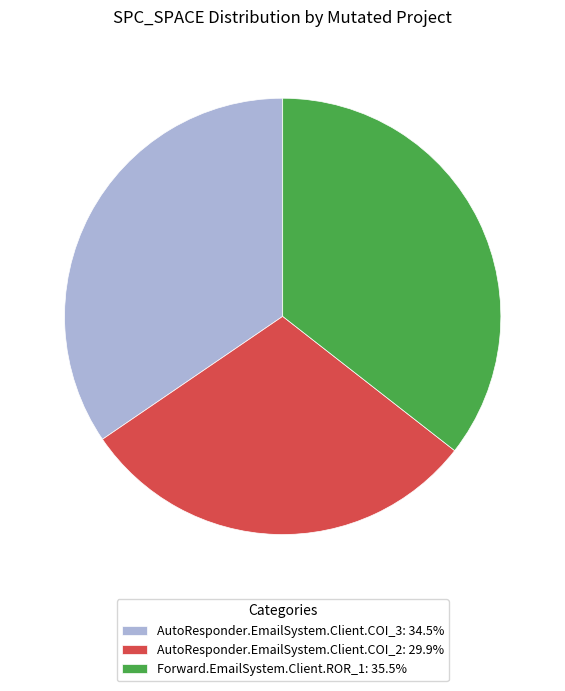

Rank the categories by value from highest to lowest.

Forward.EmailSystem.Client.ROR_1, AutoResponder.EmailSystem.Client.COI_3, AutoResponder.EmailSystem.Client.COI_2